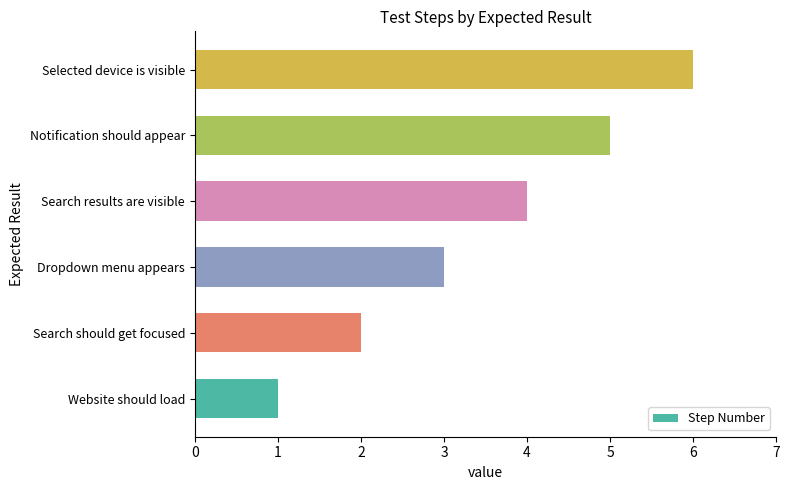

What is the change in value from Search should get focused to Notification should appear?

+3